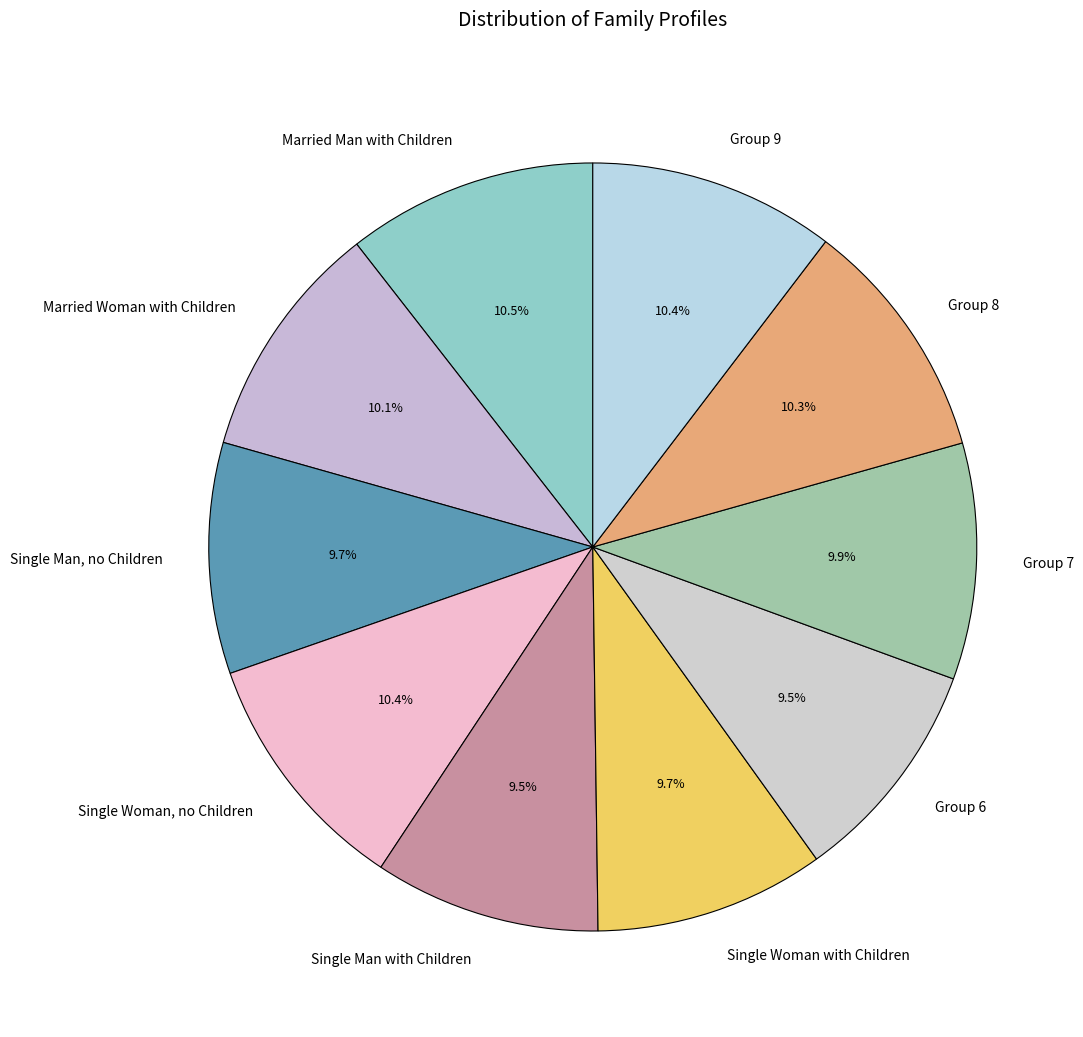

Which has a higher value, Group 6 or Single Woman, no Children?

Single Woman, no Children